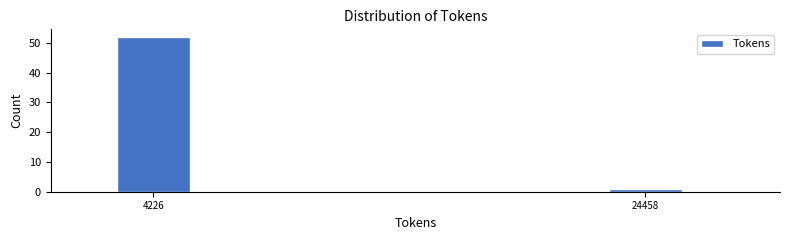

Reading left to right, extract all data points from this chart.

4226=52	24458=1